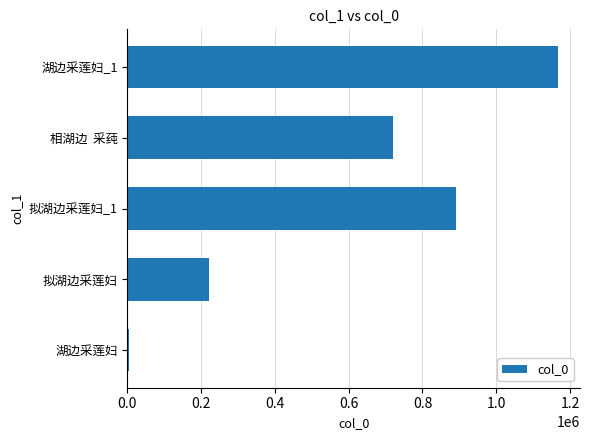

What is the sum of all values?

3005088